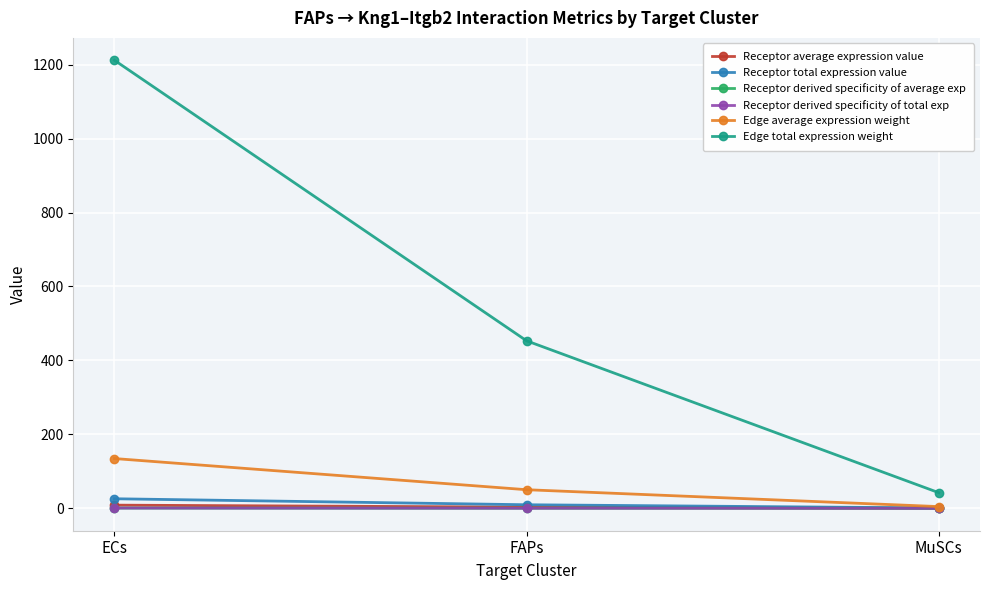

How many values in the Receptor total expression value series exceed 9?

2